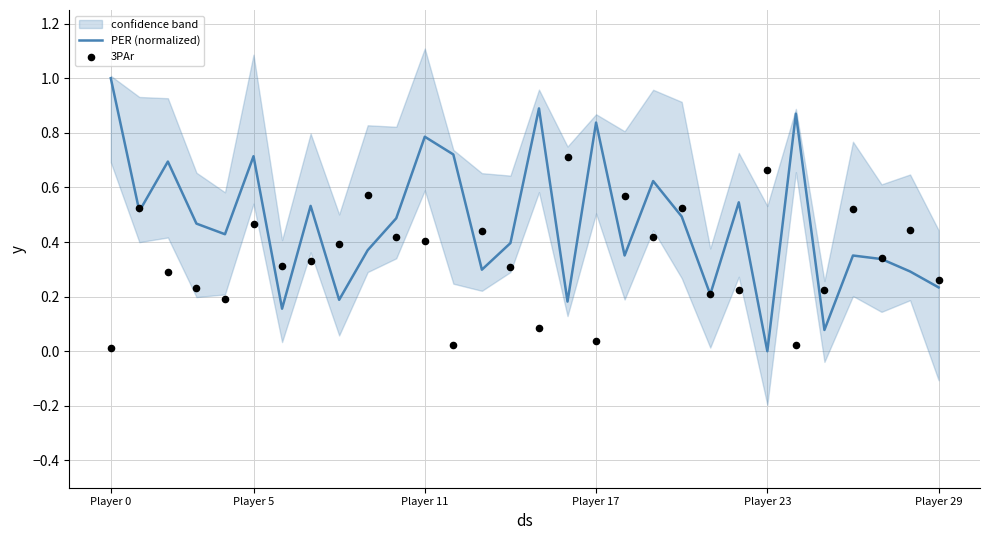

Is the value of 3PAr at 22 greater than the value of PER (normalized) at 20?

No